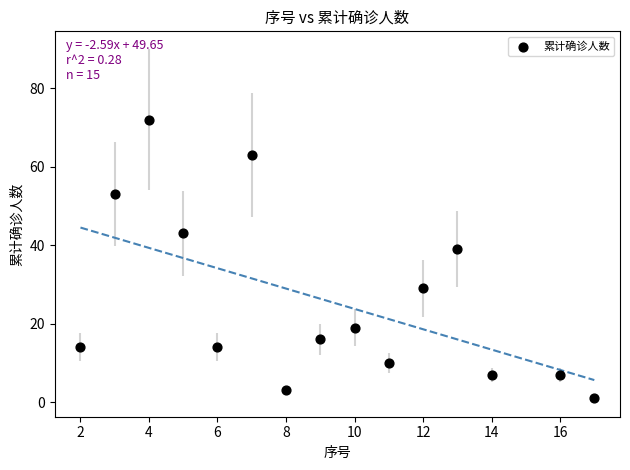

What is the range of X values (max minus min)?

15